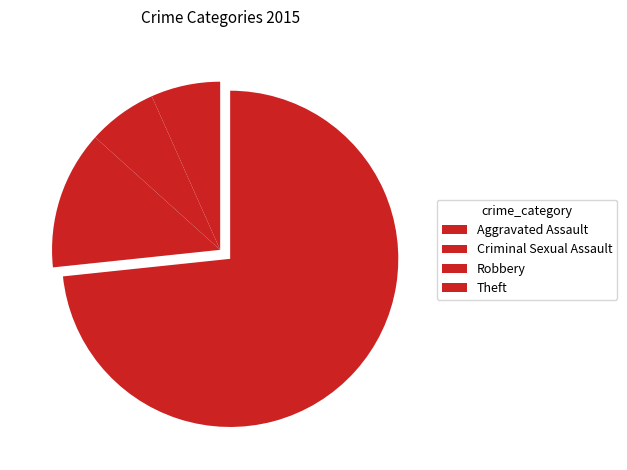

How many segments does this pie chart have?

4